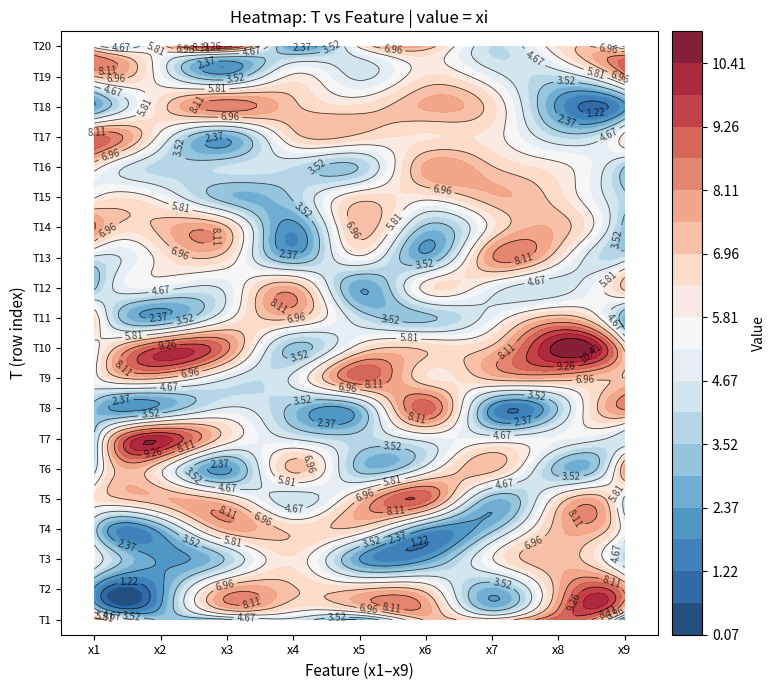

How many values in the 7 series exceed 6?

10